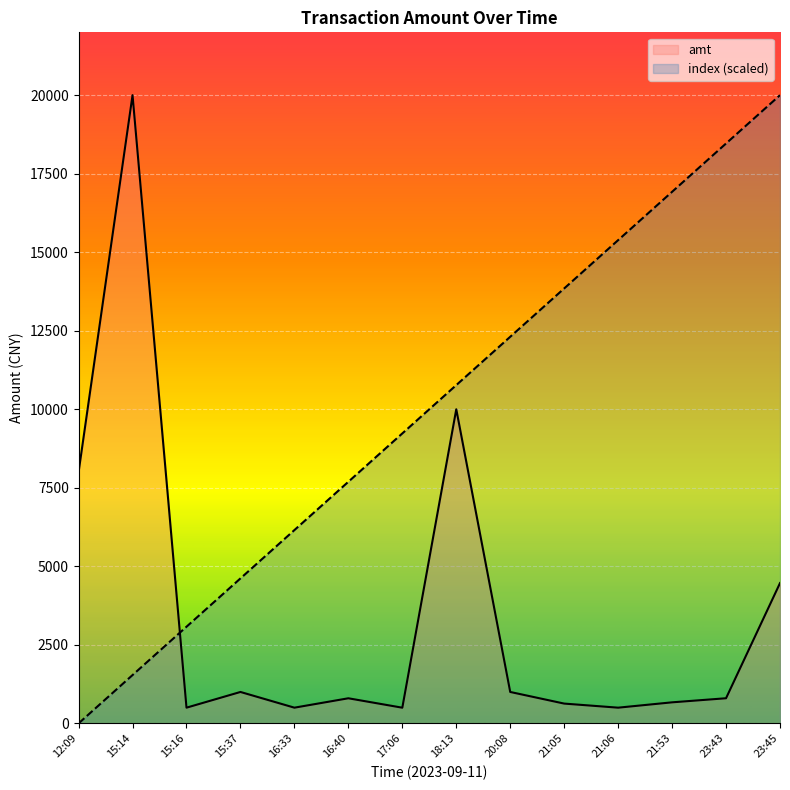

How many times do index (scaled) and amt cross each other?

1